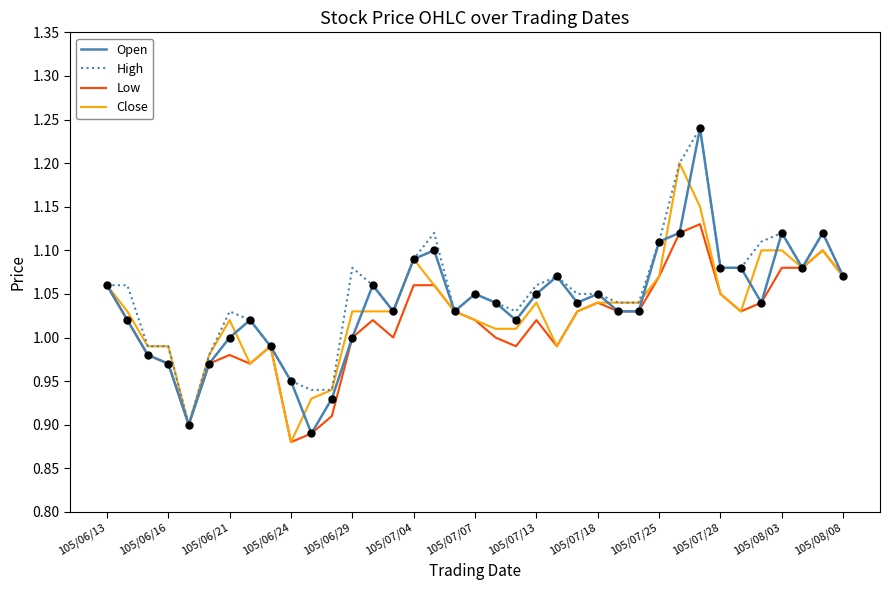

True or false: Open and Low intersect in this chart.

False